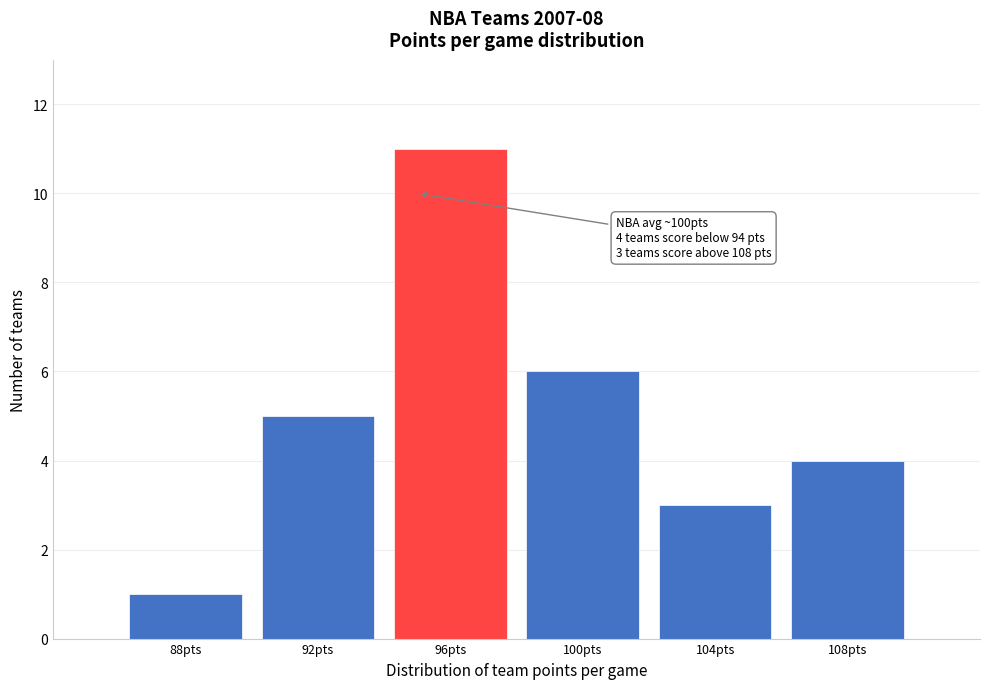

Reading left to right, extract all data points from this chart.

88pts=1	92pts=5	96pts=11	100pts=6	104pts=3	108pts=4